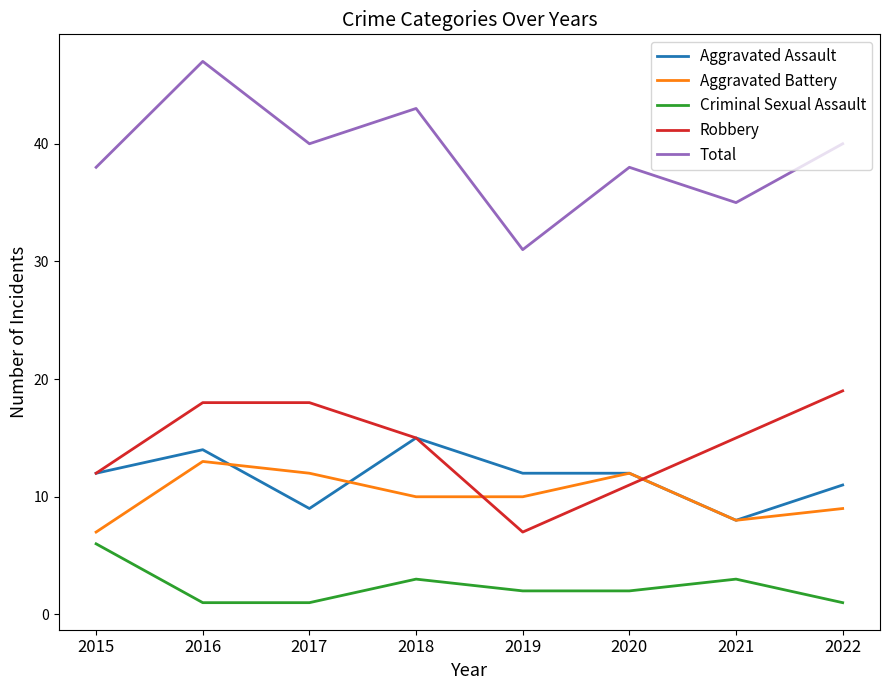

The value of Total at 2019 is 31. True or false?

True